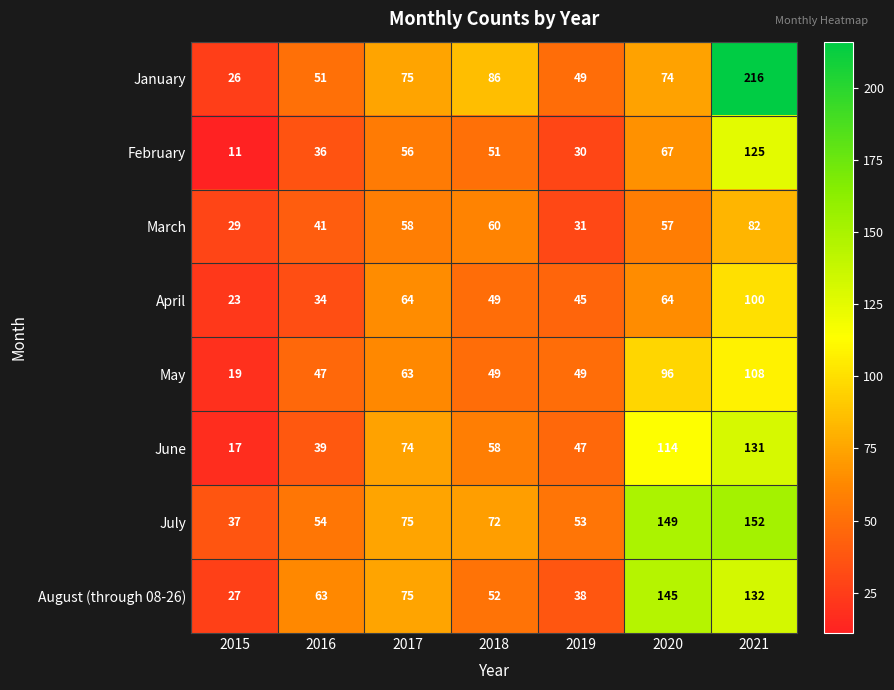

List the series in order of their peak value, lowest first.

March, April, May, February, June, August (through 08-26), July, January